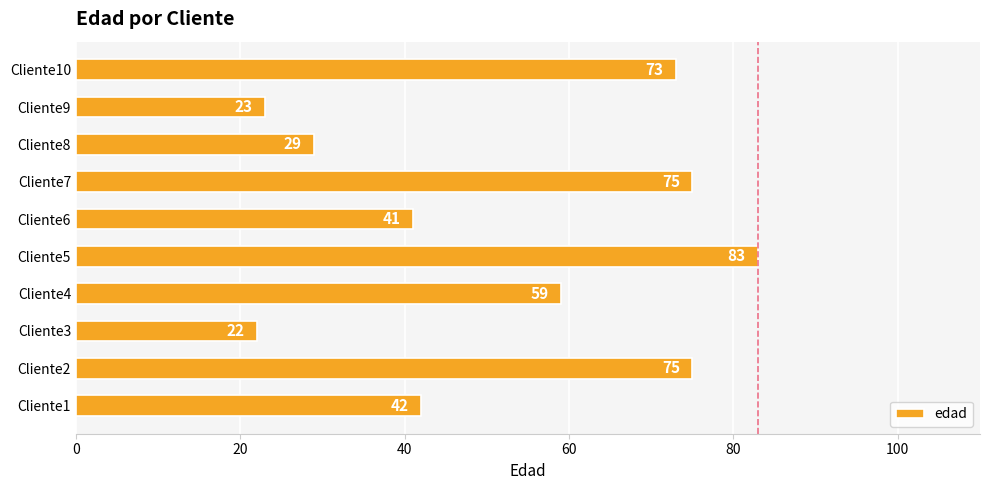

Are the bars horizontal?

Yes